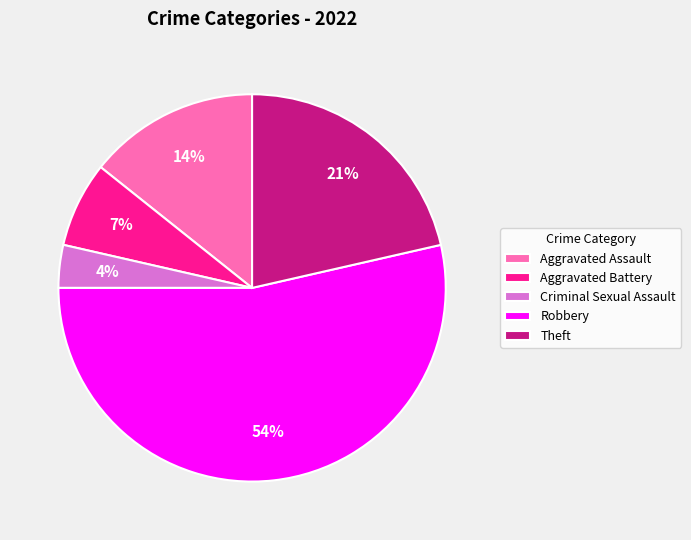

Is the sum of Aggravated Battery and Theft greater than half?

No